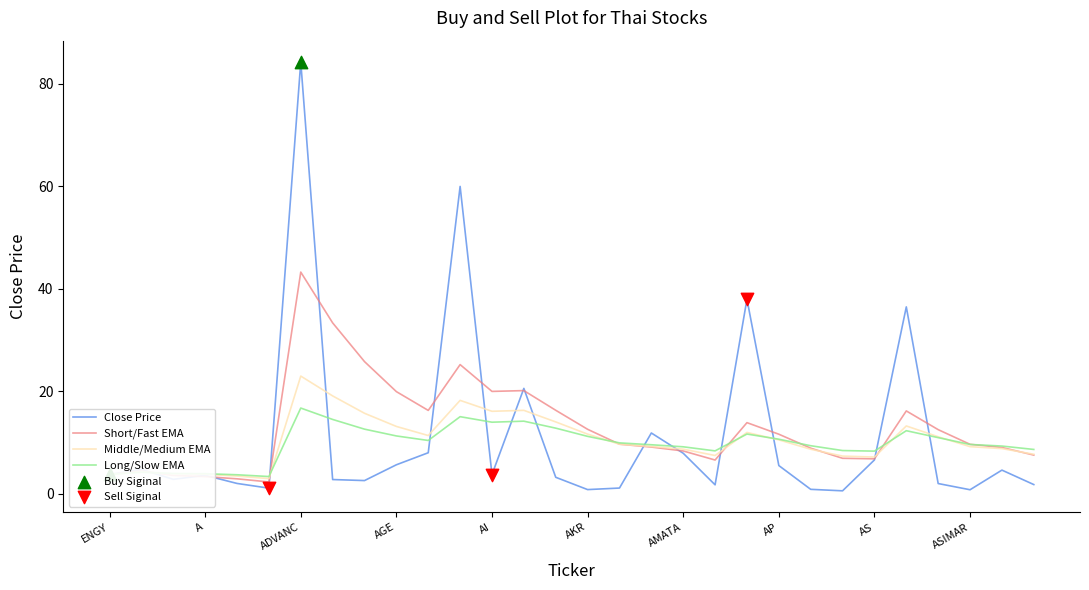

Which series has the largest range (max minus min)?

Close Price